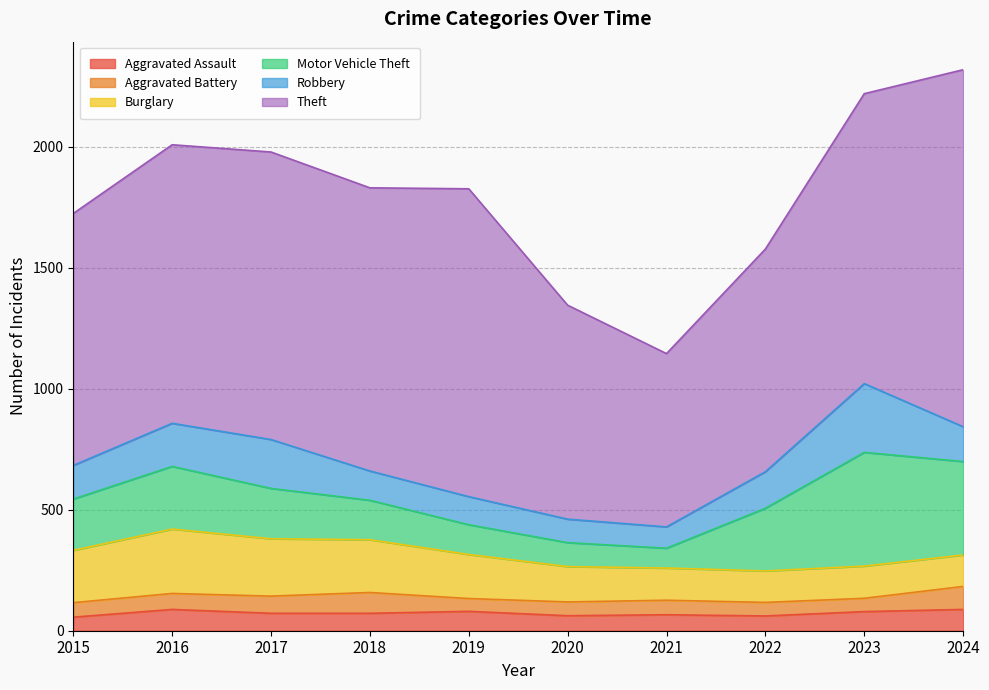

Reading left to right, transcribe all the data shown in this chart.

Aggravated Assault: 56	88	72	72	80	62	66	61	79	88
Aggravated Battery: 60	66	71	86	53	57	60	56	55	95
Burglary: 216	266	237	218	182	146	133	130	133	130
Motor Vehicle Theft: 212	259	208	163	123	99	82	259	470	386
Robbery: 139	178	202	121	116	97	88	151	284	144
Theft: 1041	1151	1188	1170	1272	884	716	920	1198	1475